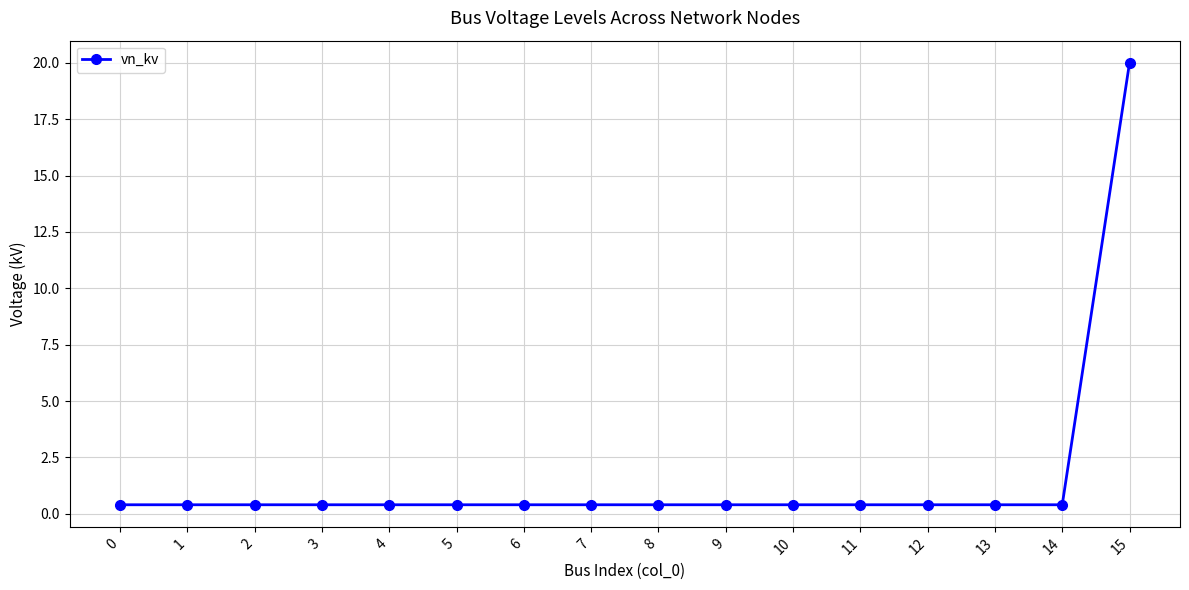

What is the minimum value shown in the chart?

0.4